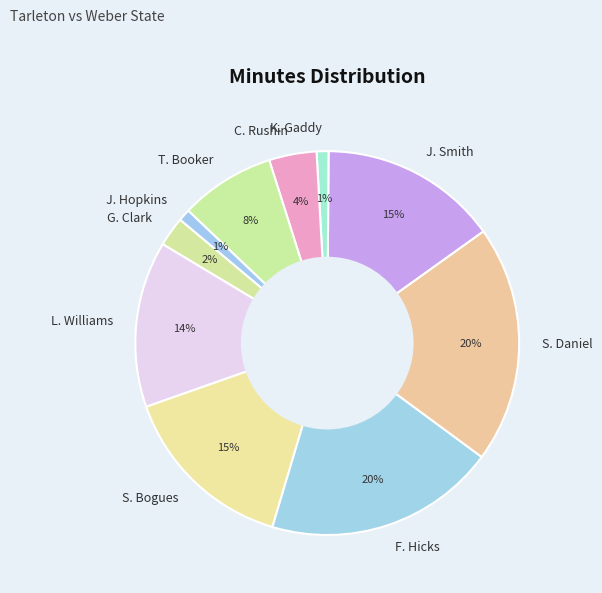

To the nearest percent, what portion does J. Smith represent?

15%